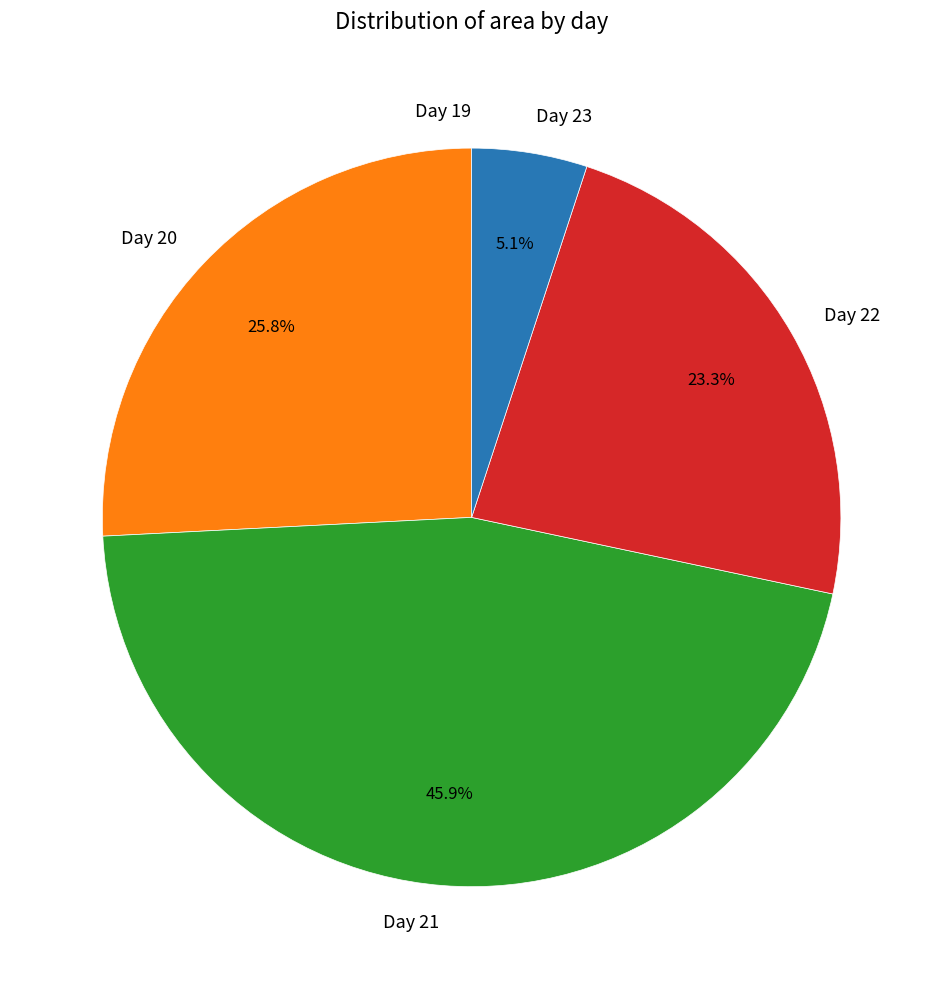

Which has a higher value, Day 21 or Day 23?

Day 21